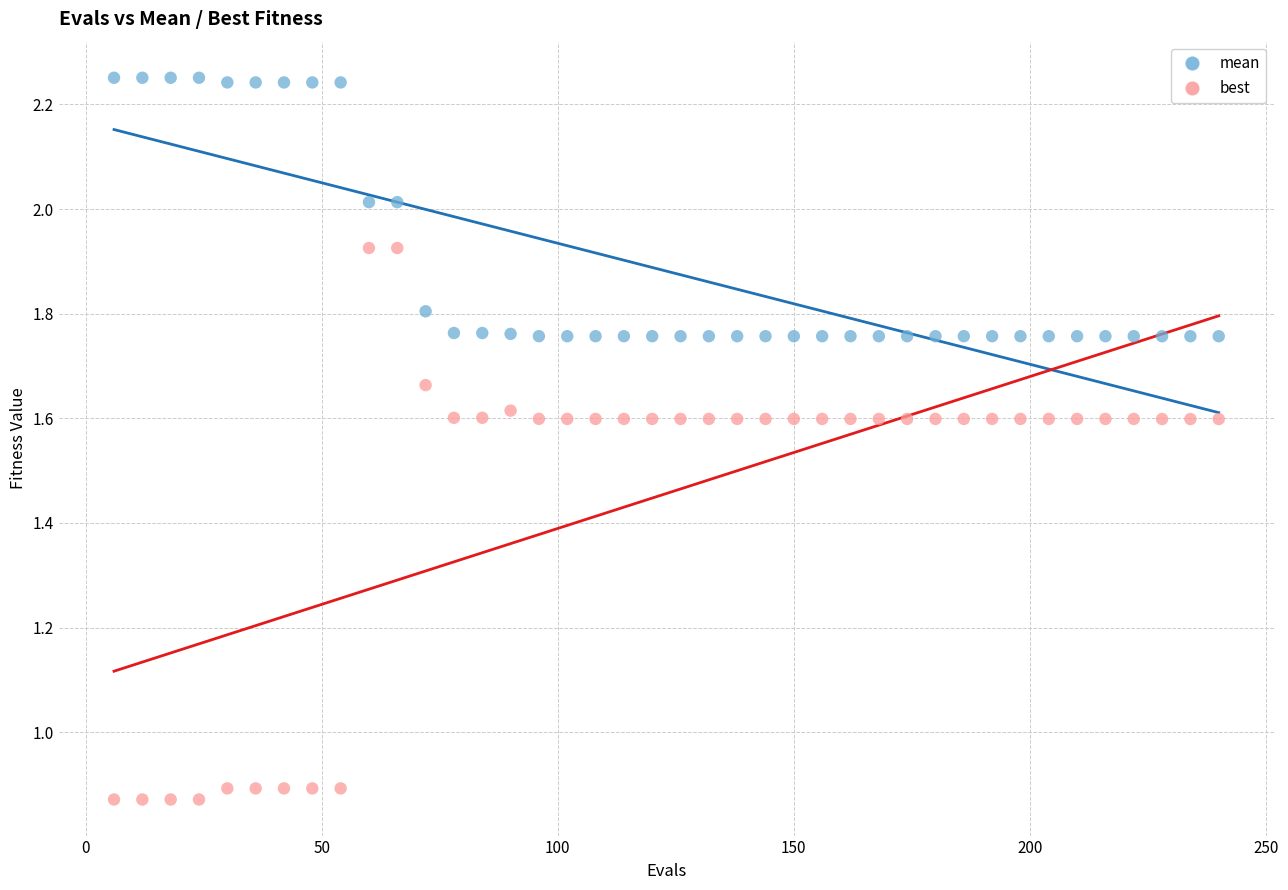

Which series has the largest Y range (max minus min)?

best